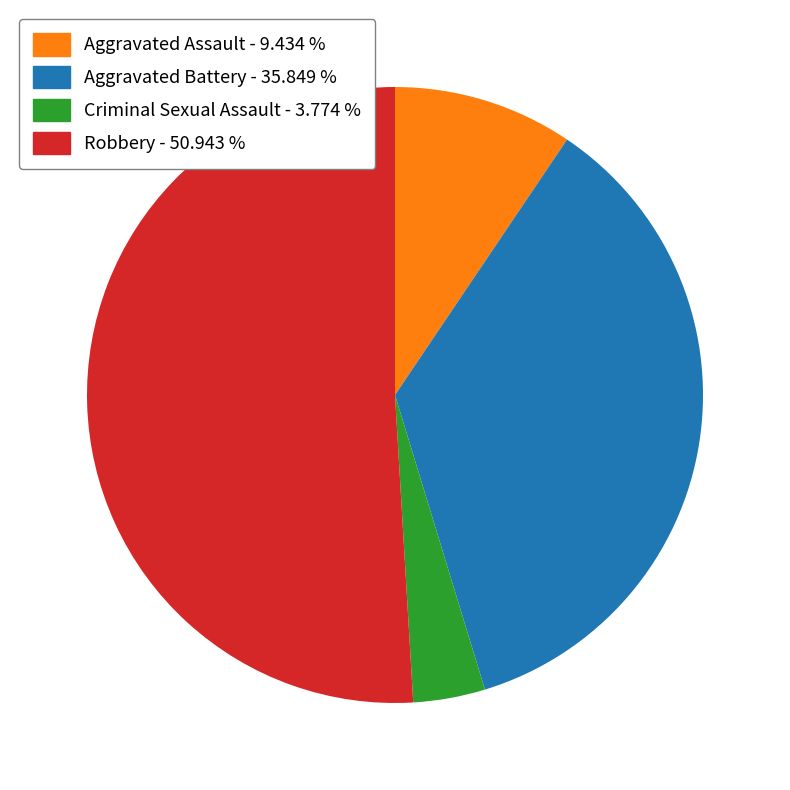

Approximately how many times larger is the value at Criminal Sexual Assault compared to Robbery?

0.1